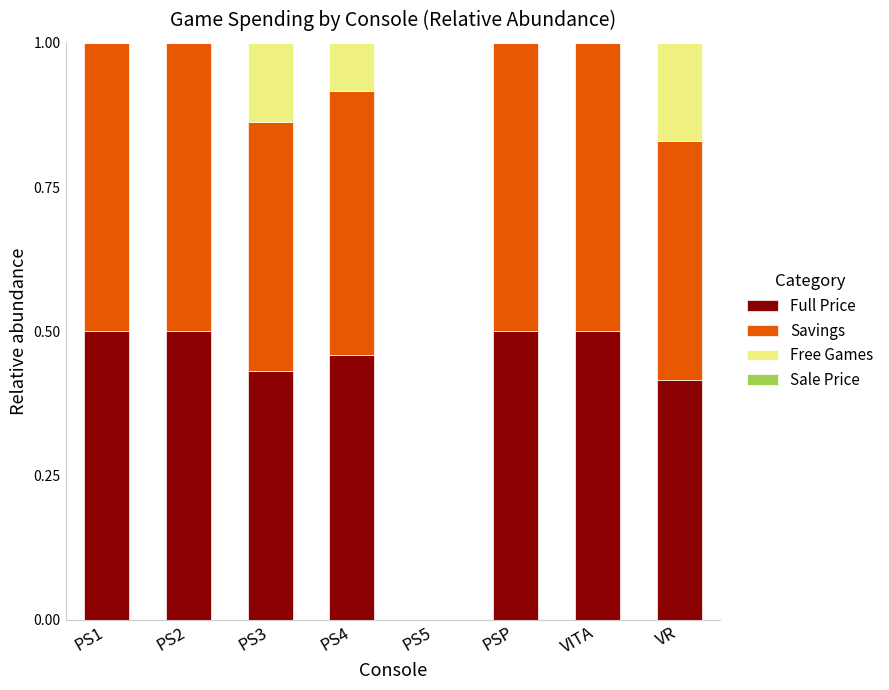

True or false: Full Price has a value of 0.7 at PS1.

False